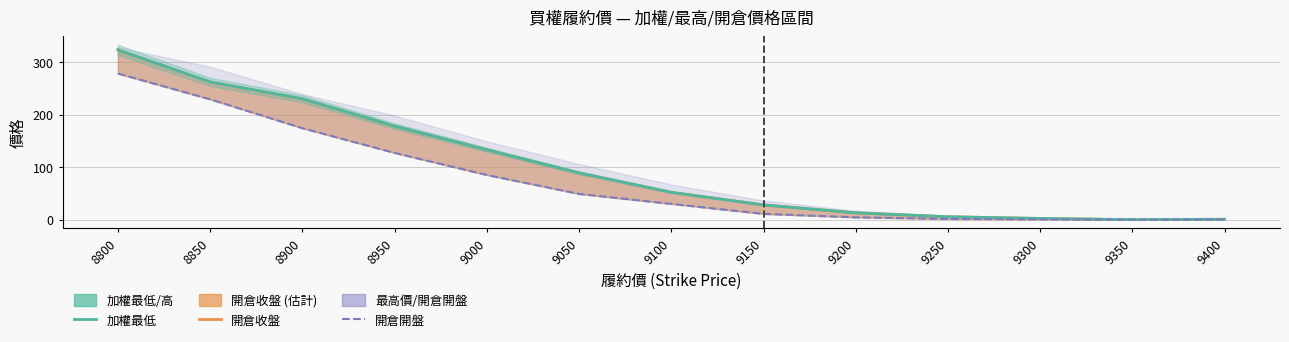

What is the maximum value for 加權最低?

323.0